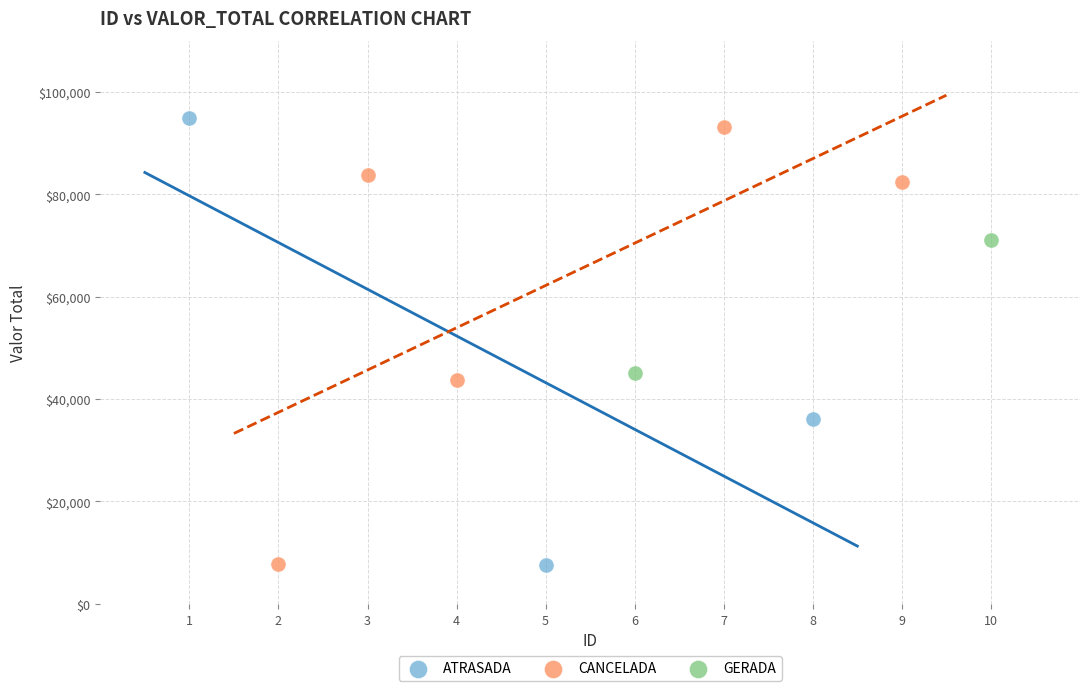

Which series has the widest spread of Y values?

ATRASADA